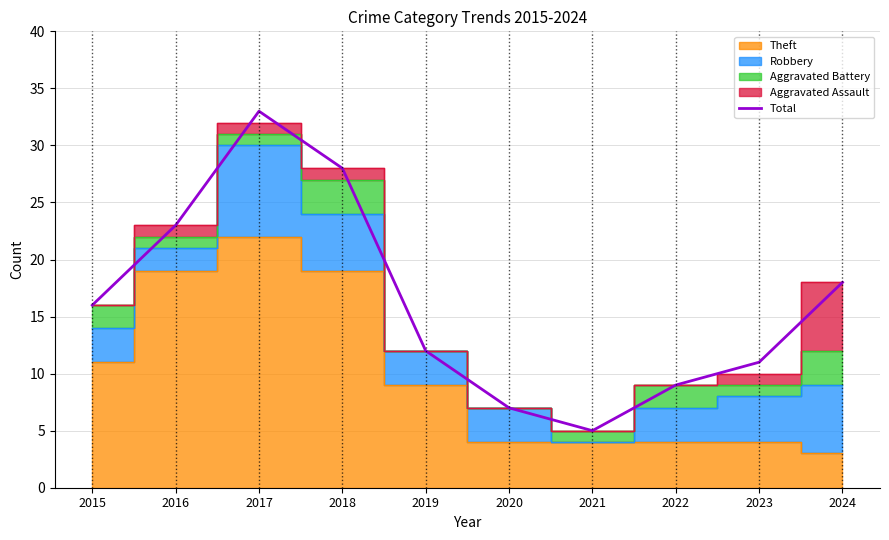

Between 2016 and 2024, which is larger?

2016